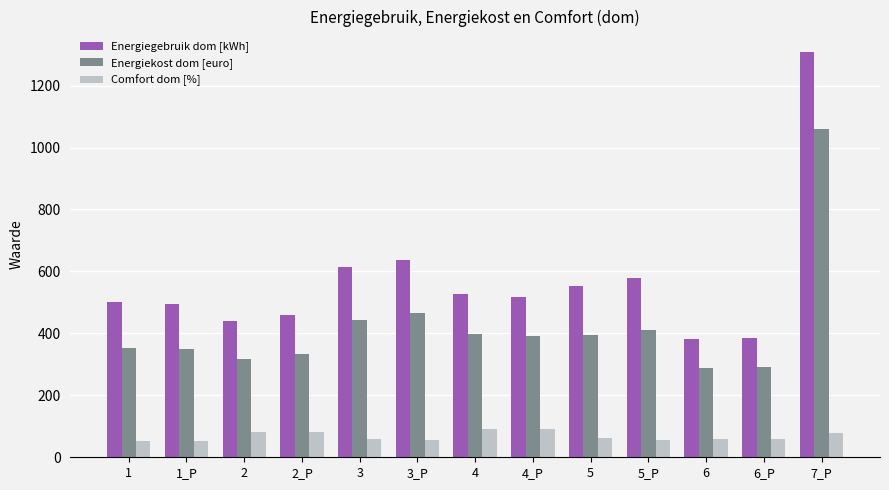

The value of Energiekost dom [euro] at 2 is 318.8. True or false?

True